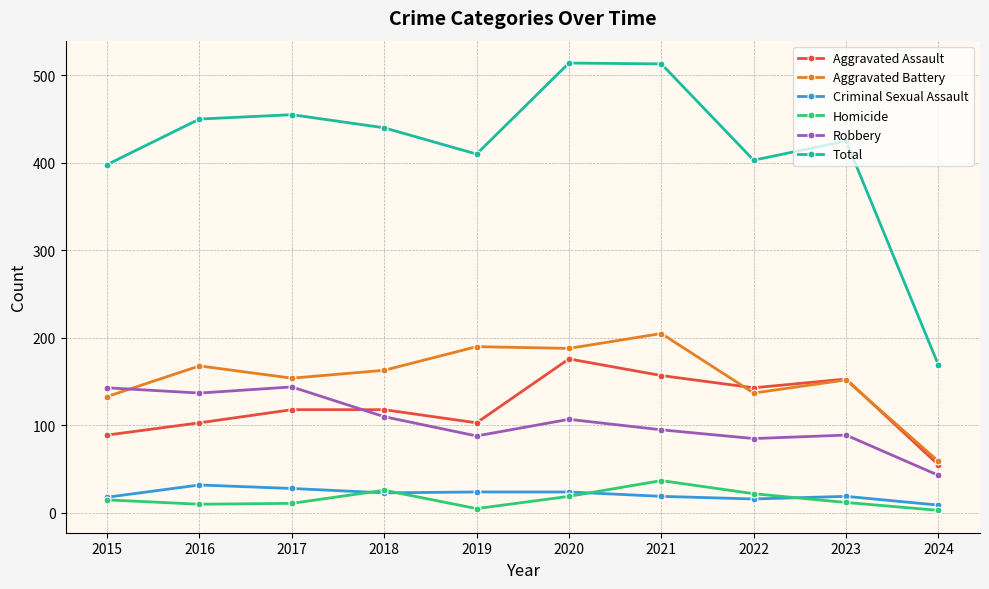

What is the smallest value displayed?

3